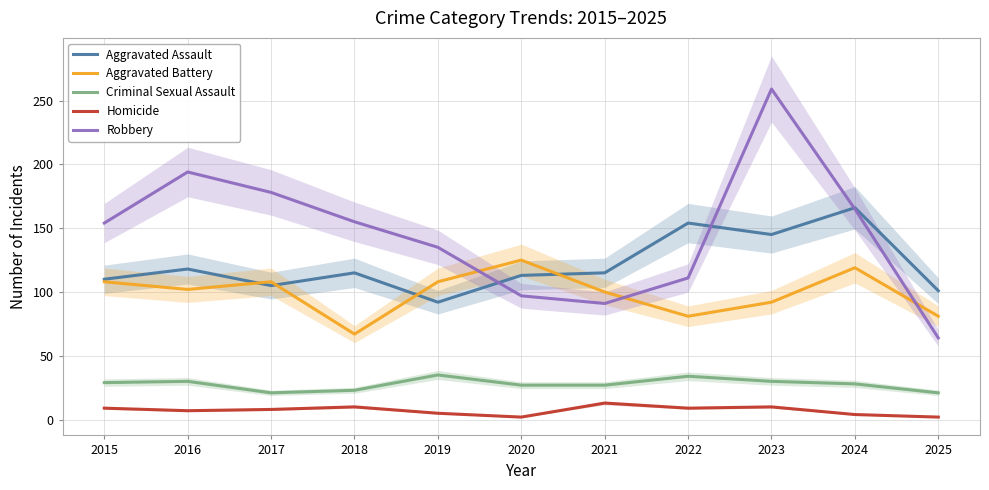

What are all the series names shown in the legend?

Aggravated Assault, Aggravated Battery, Criminal Sexual Assault, Homicide, Robbery